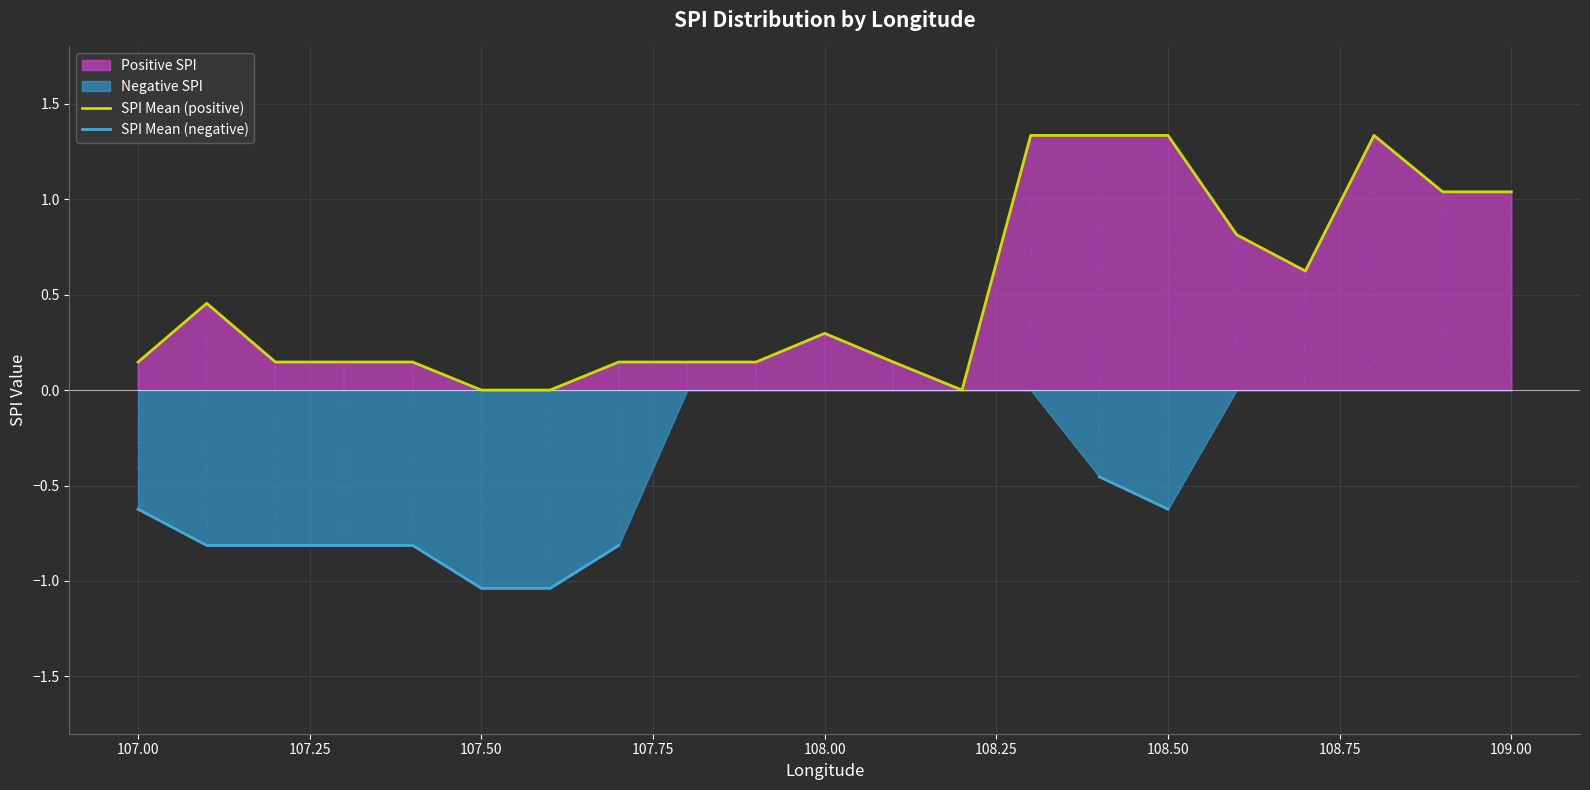

Which series reaches the minimum Y coordinate?

SPI Mean (negative)